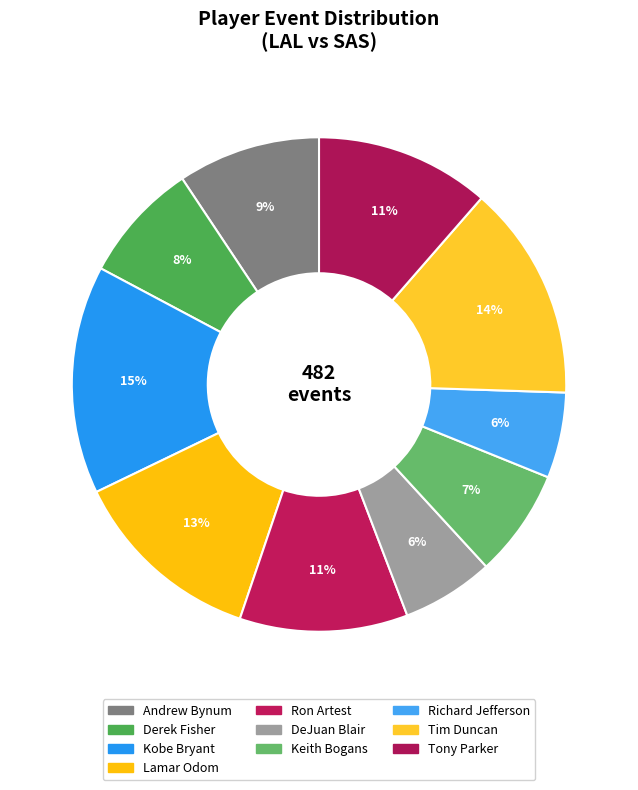

Is it true that Keith Bogans is 7% of the pie?

True